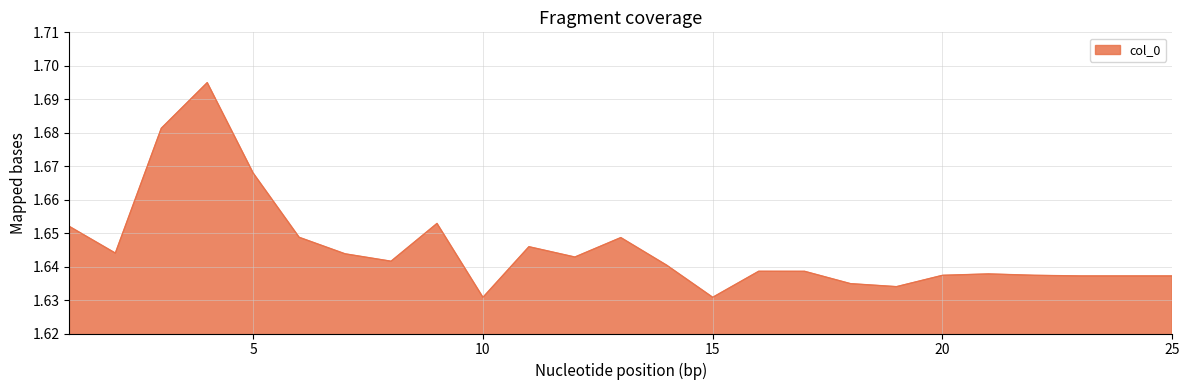

At which category does the data reach its first local valley?

2